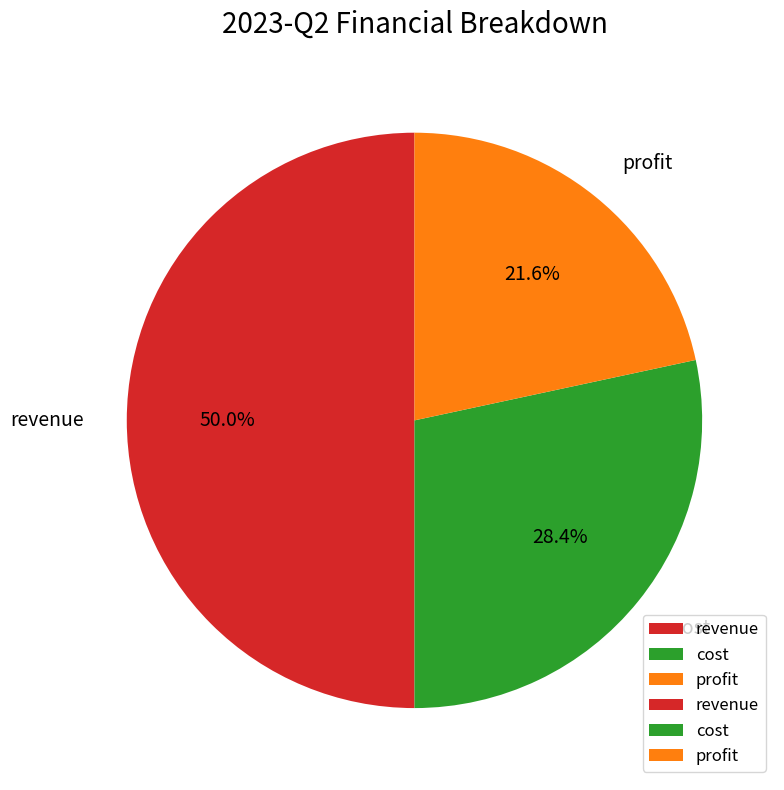

What percentage do revenue and cost together represent?

78.4%